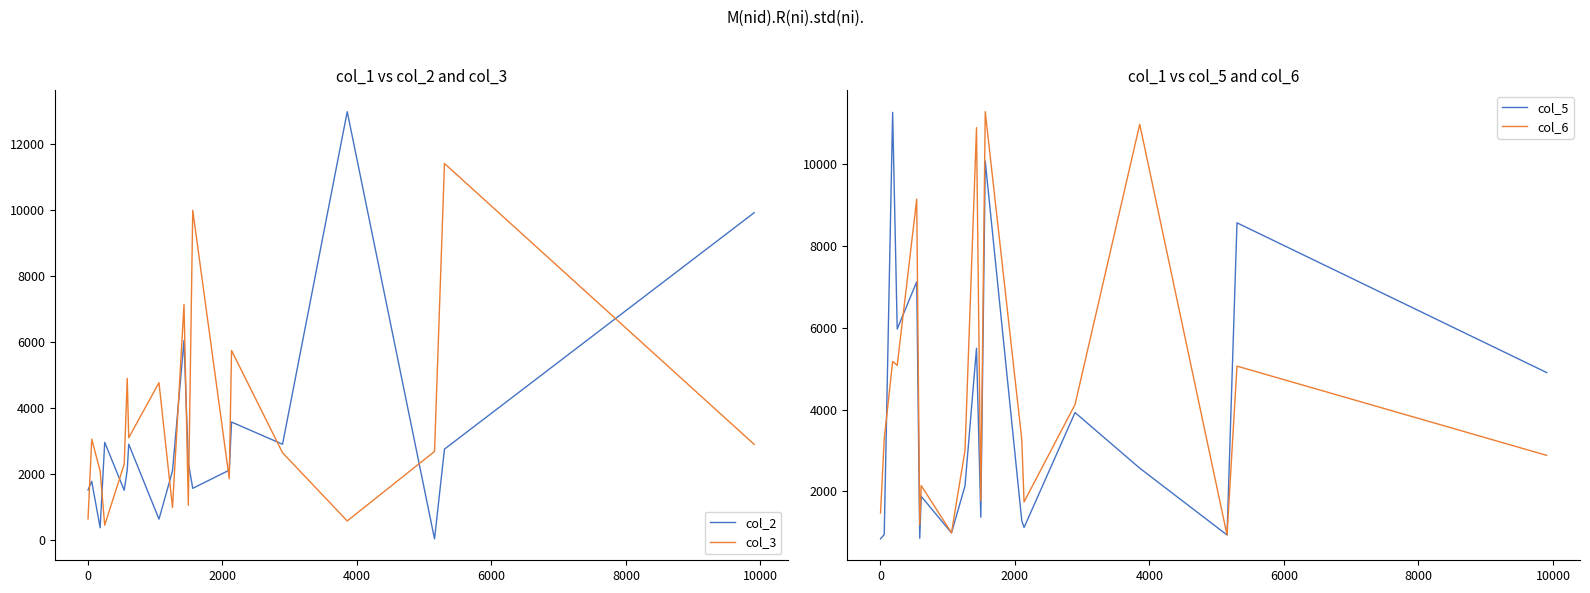

What is the lowest value of the col_5 series?

836